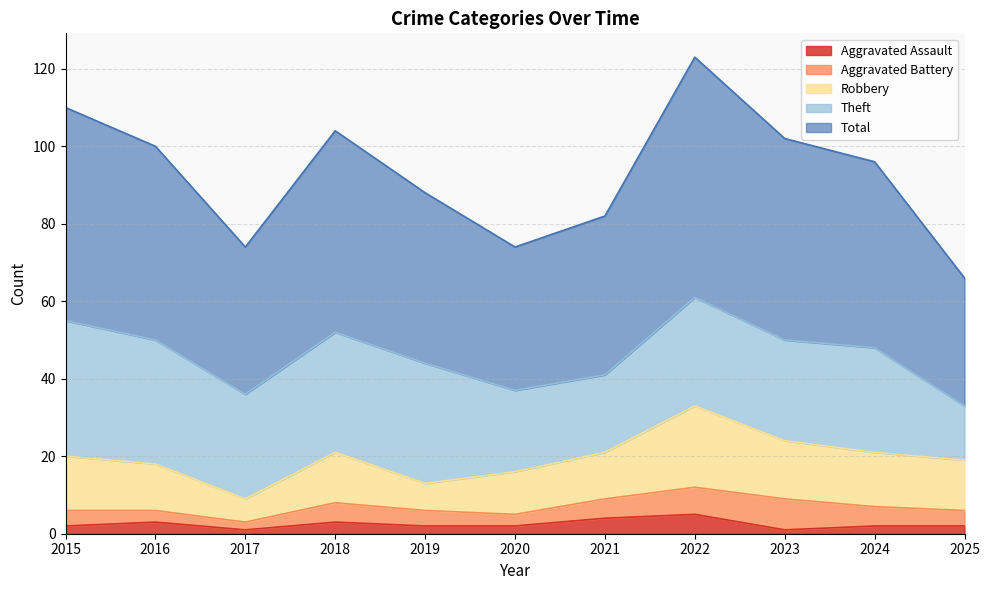

What is the sum of the Total values at 2018 and 2021?

93